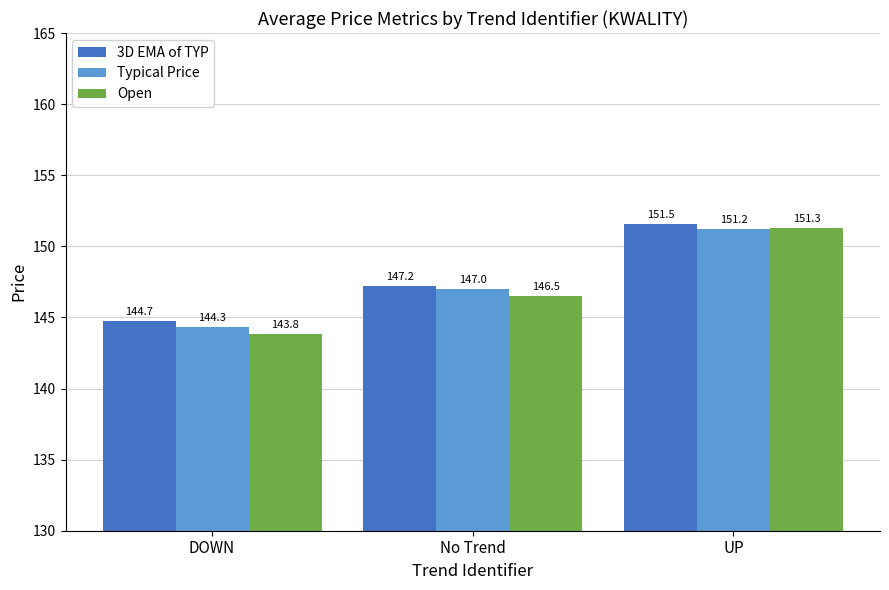

How many bars are there in total?

9